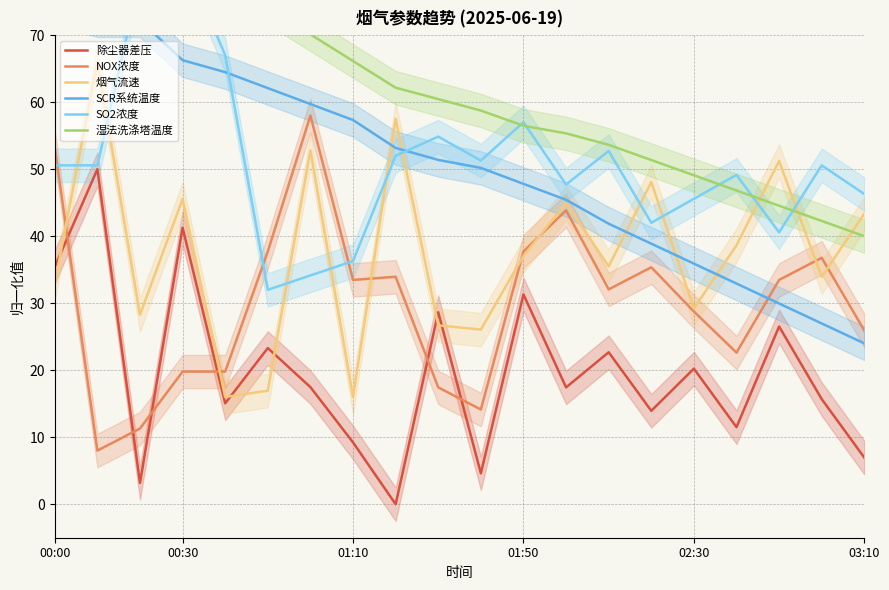

What is the sum of the SO2浓度 values at 13 and 12?

100.4